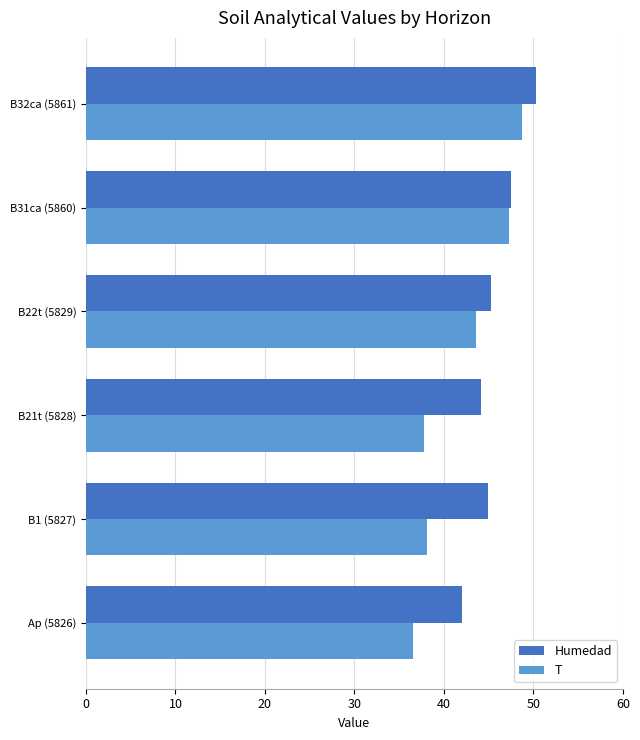

List the series in order of their overall mean, lowest first.

T, Humedad